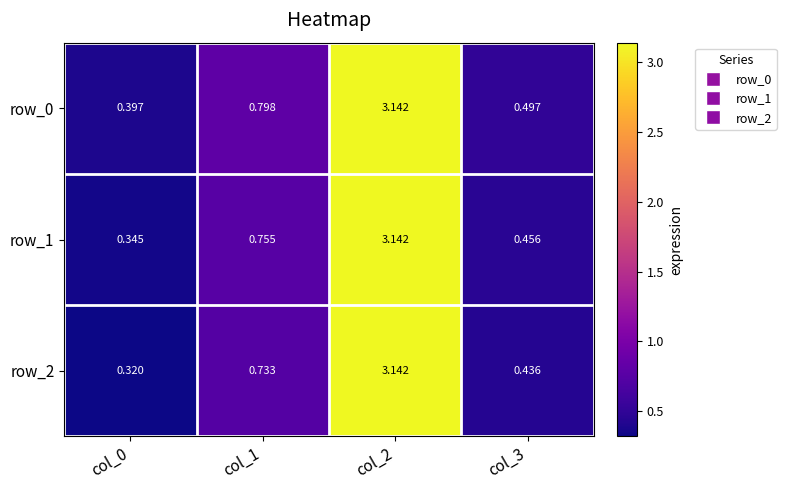

How many categories are shown in the chart?

4